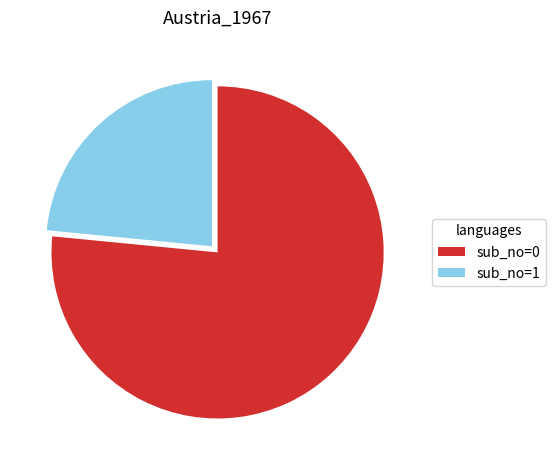

Which category accounts for the majority?

sub_no=0